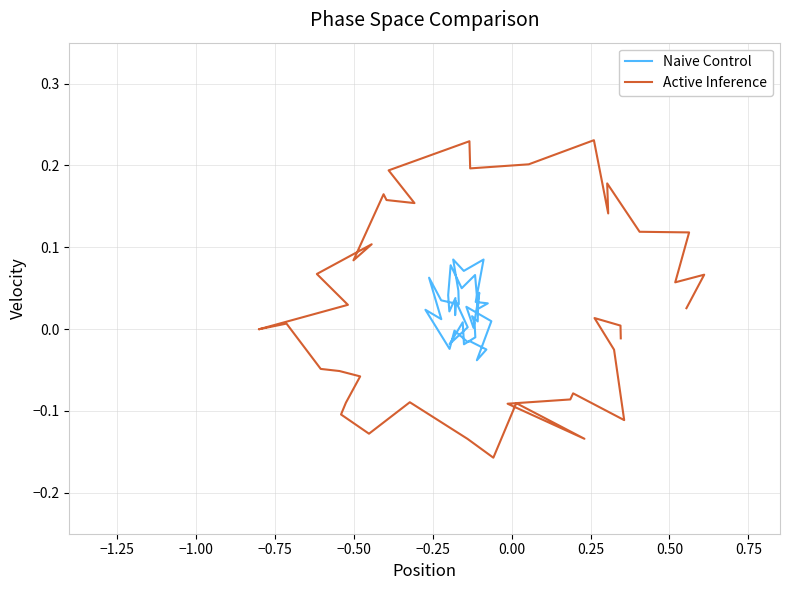

What is the sum of all Naive Control values?

0.9